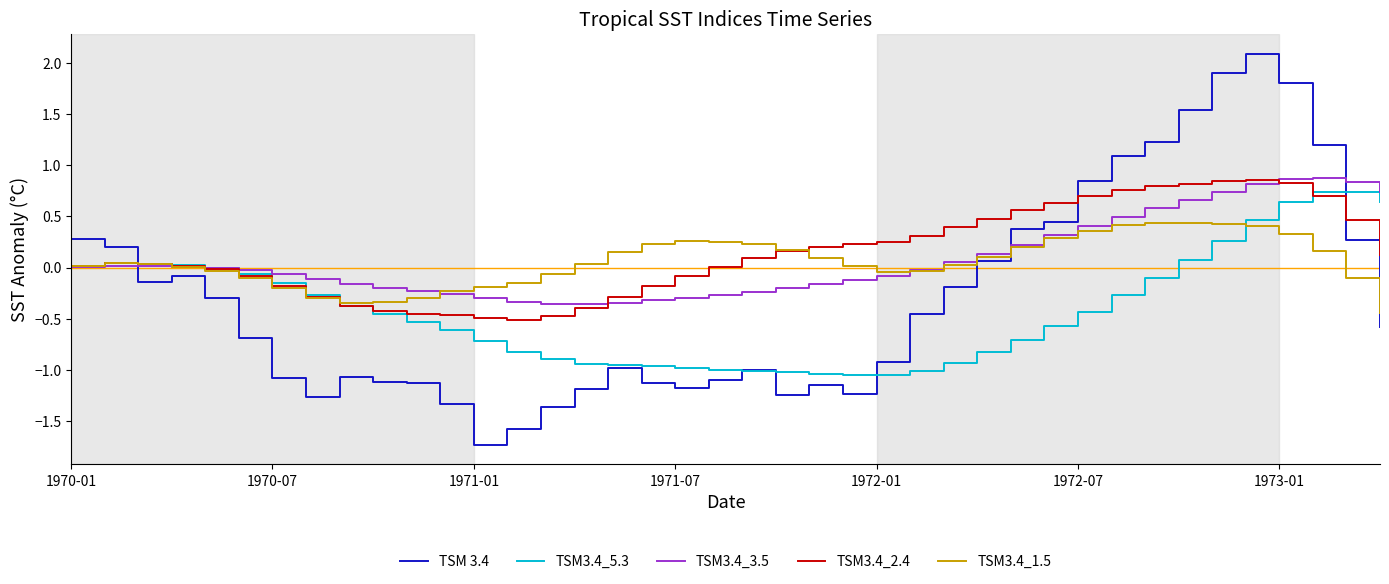

What is the maximum value shown in the chart?

2.1